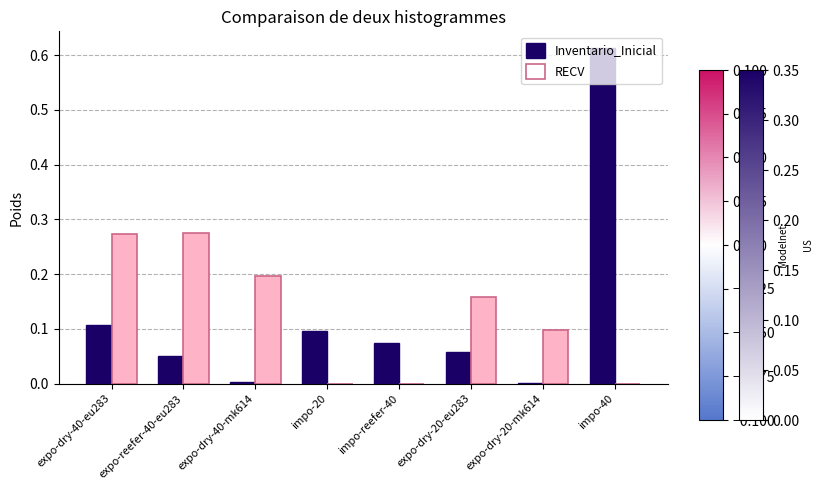

Is it true that Inventario_Inicial equals 0.1 at expo-dry-20-eu283?

True